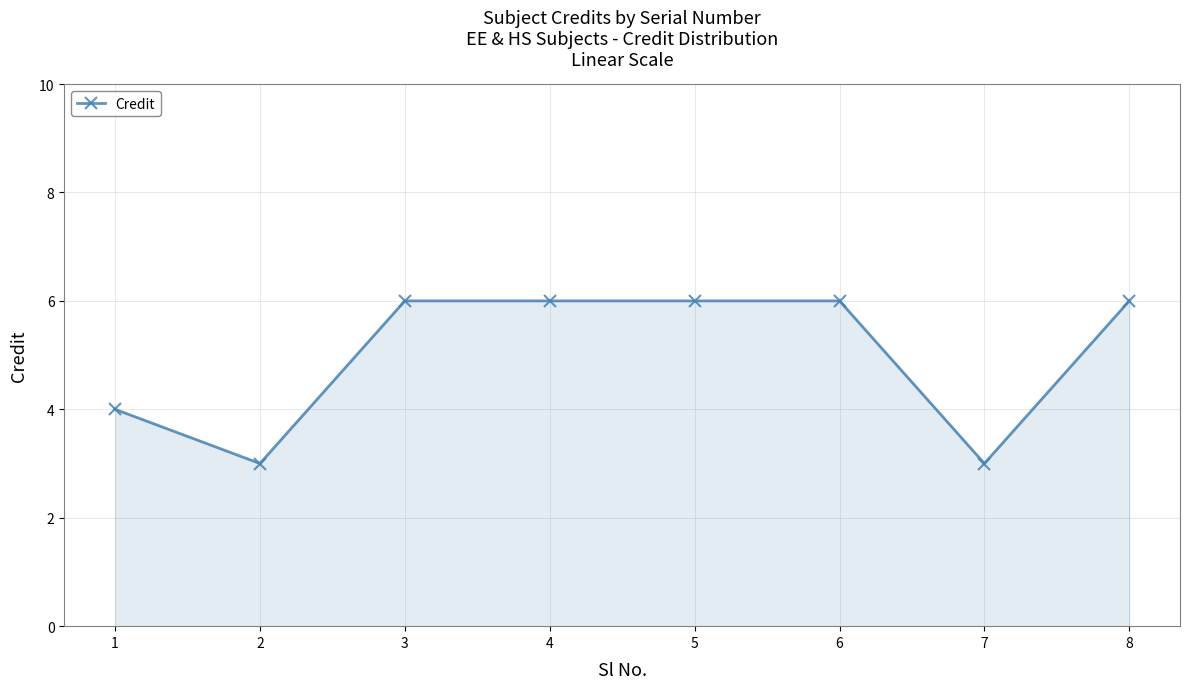

Reading right to left, extract all data points from this chart.

6	3	6	6	6	6	3	4